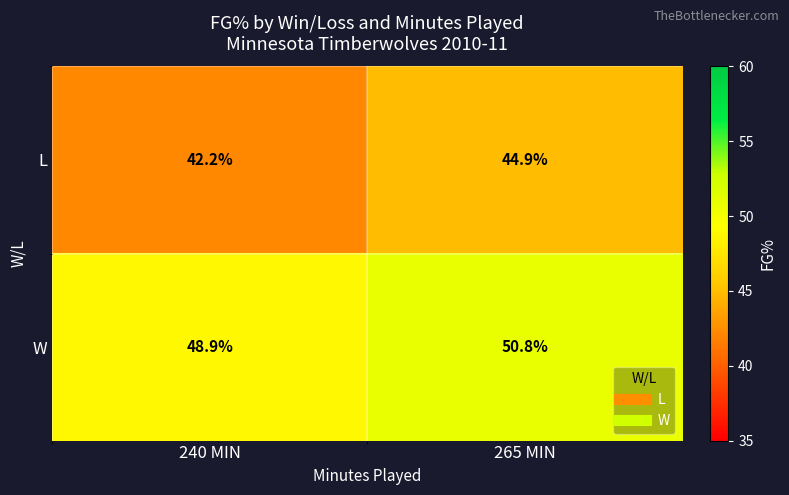

What is the difference between the maximum and minimum values in the W series?

1.9